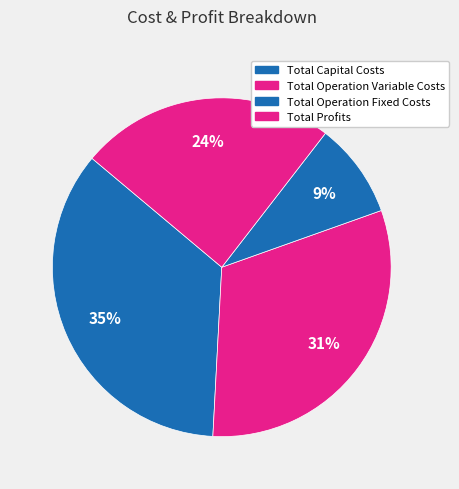

How many segments does this pie chart have?

4